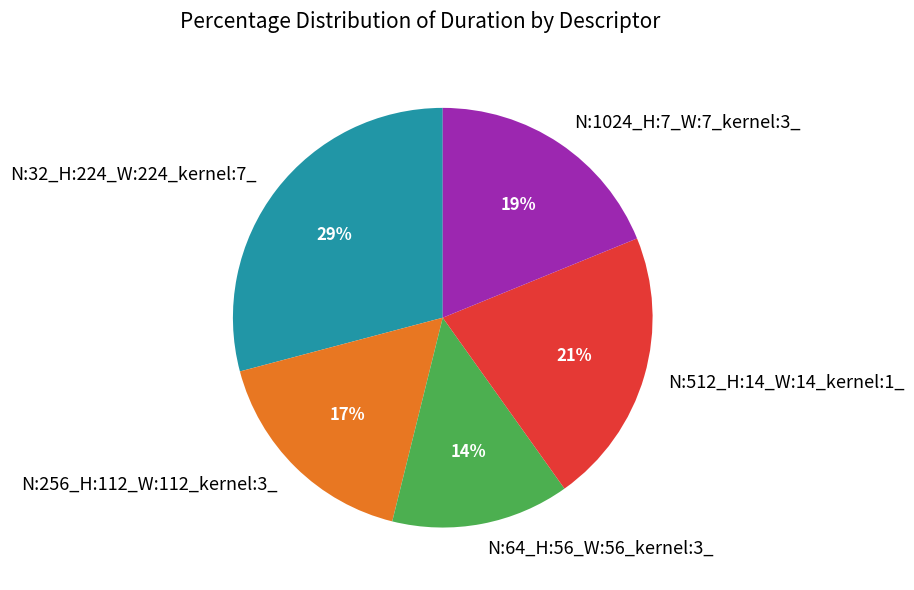

Rank the categories by value from lowest to highest.

N:64_H:56_W:56_kernel:3_, N:256_H:112_W:112_kernel:3_, N:1024_H:7_W:7_kernel:3_, N:512_H:14_W:14_kernel:1_, N:32_H:224_W:224_kernel:7_